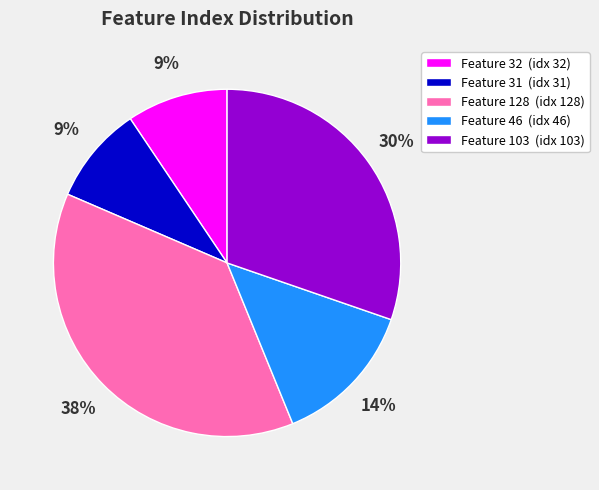

Is it true that Feature 128 (idx 128) is 49% of the pie?

False